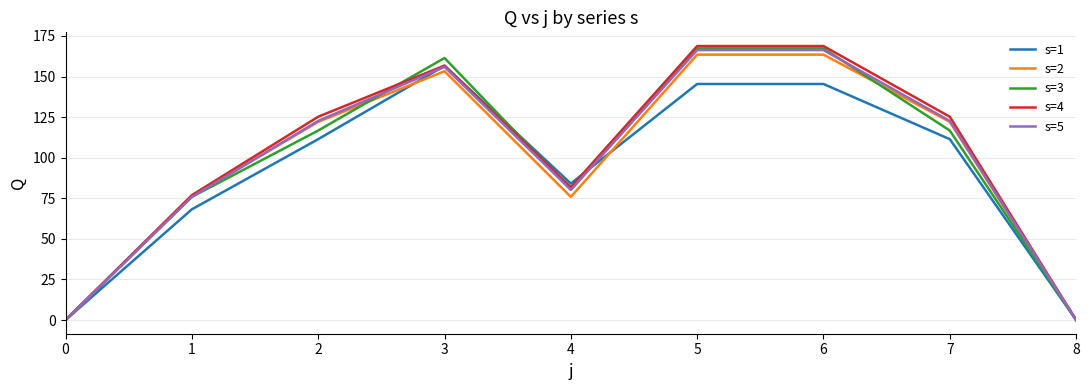

What is the total value across all series at 1?

372.9